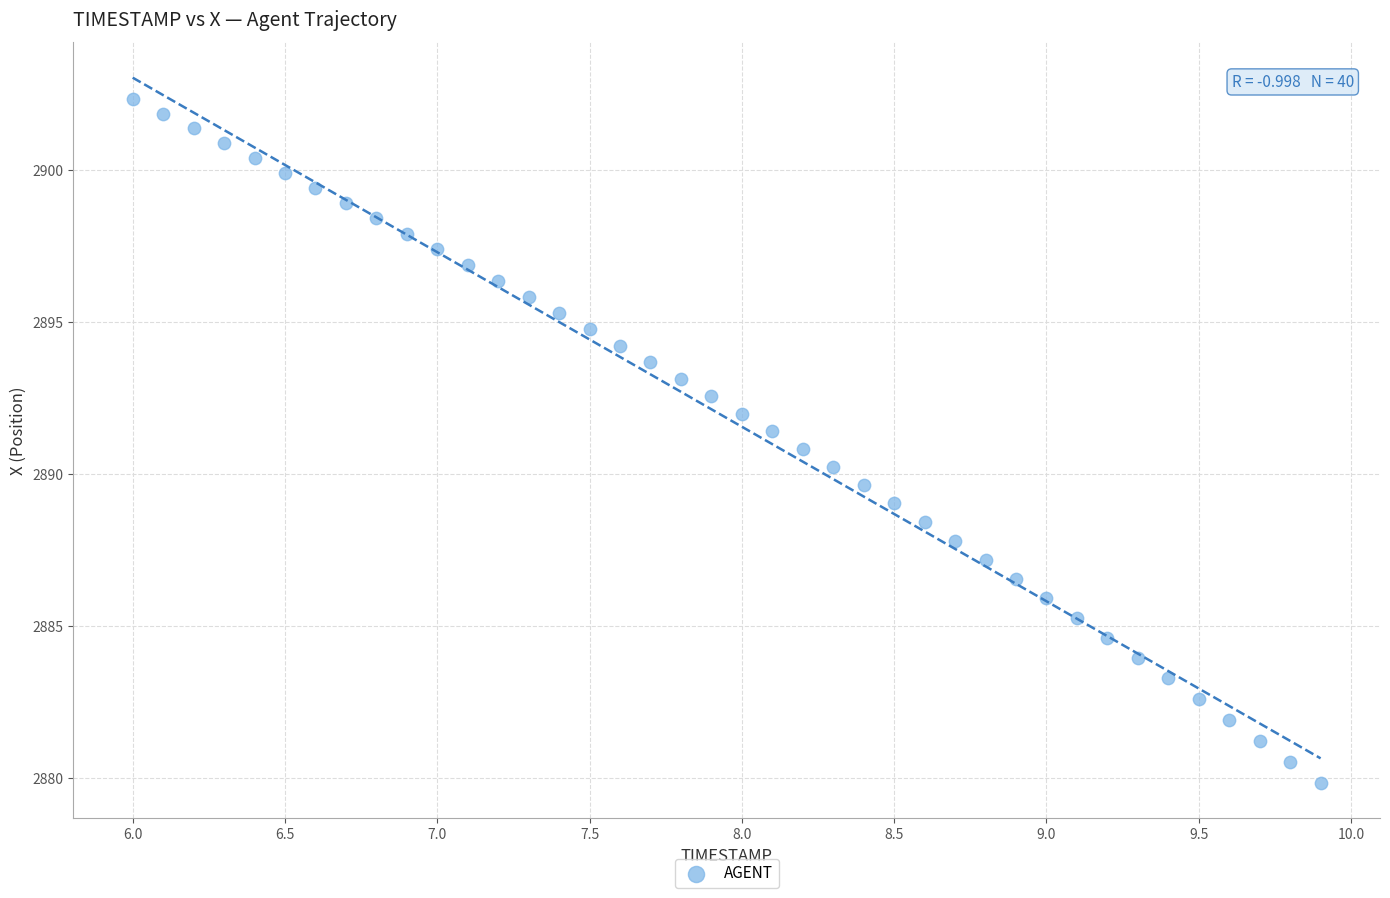

What is the range of X values (max minus min)?

3.9